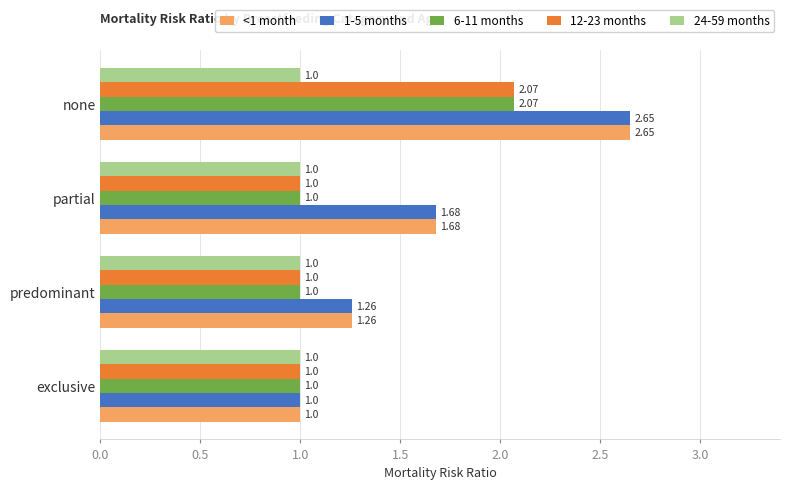

At which category does the chart reach its peak across all series?

none